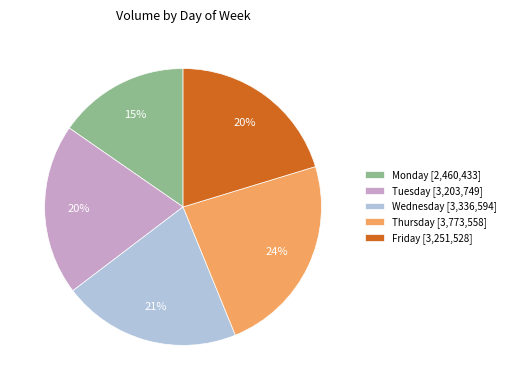

The Wednesday [3,336,594] slice represents 21% of the pie. True or false?

True